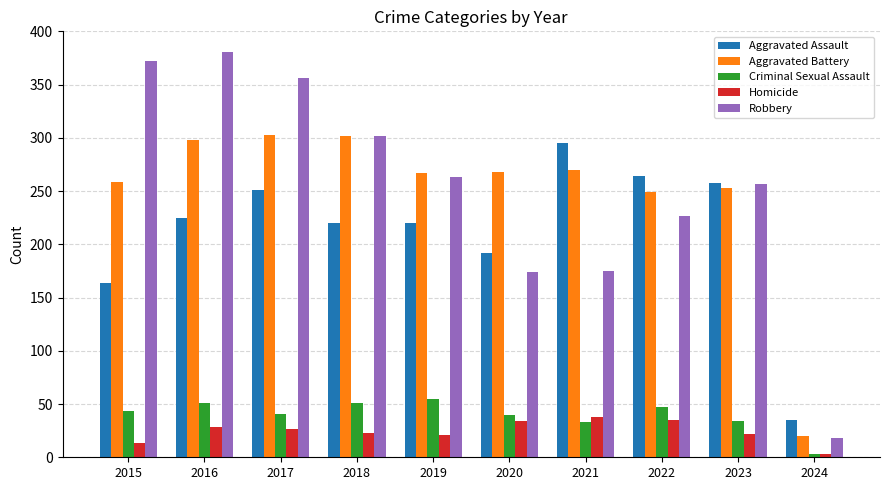

Which series changed the most between 2018 and 2024?

Robbery